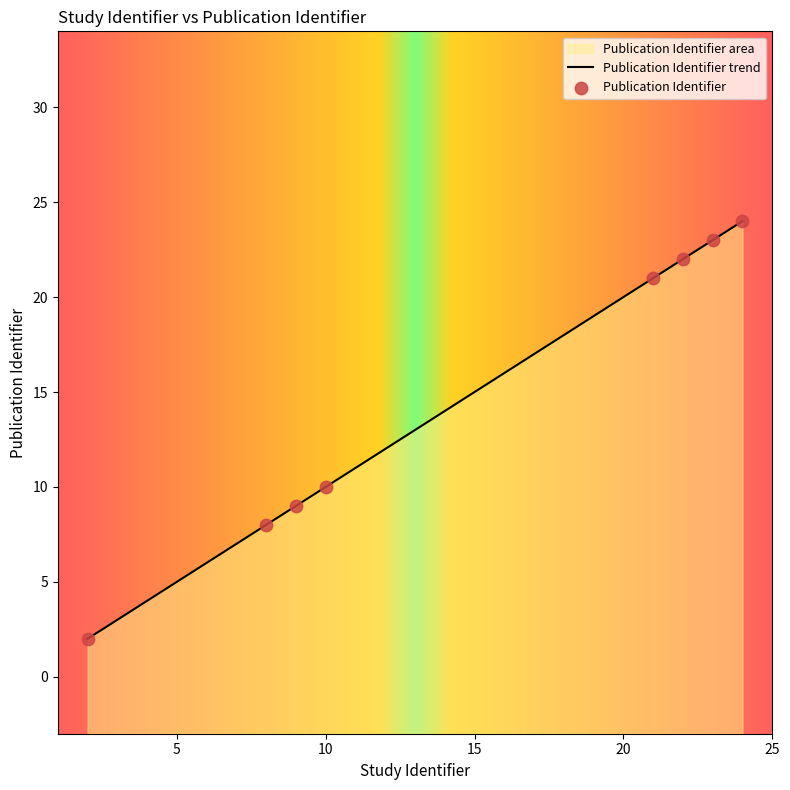

Approximately how many times larger is the value at 2 compared to 9?

0.2